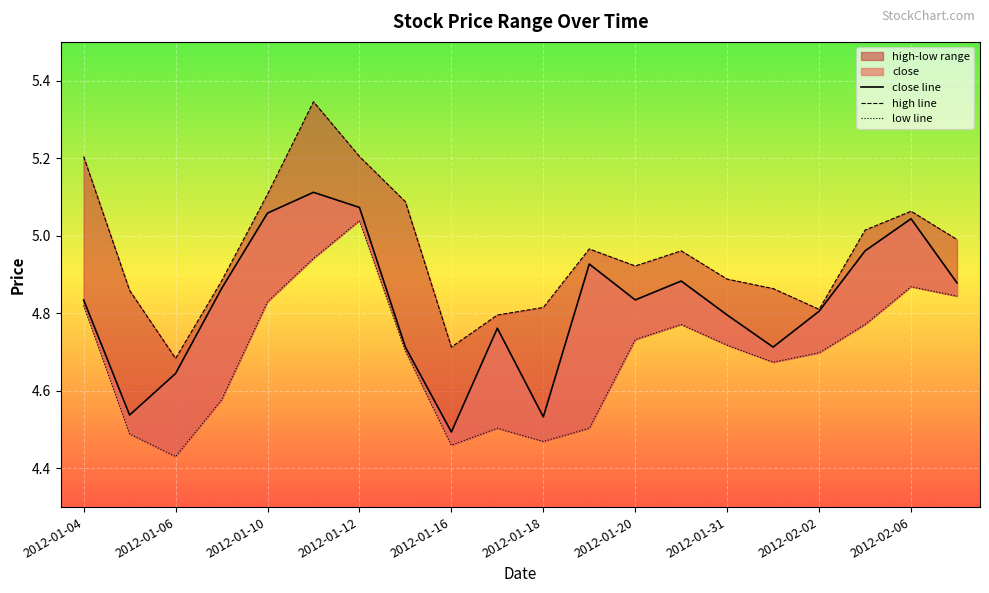

True or false: close and high cross at least once.

False